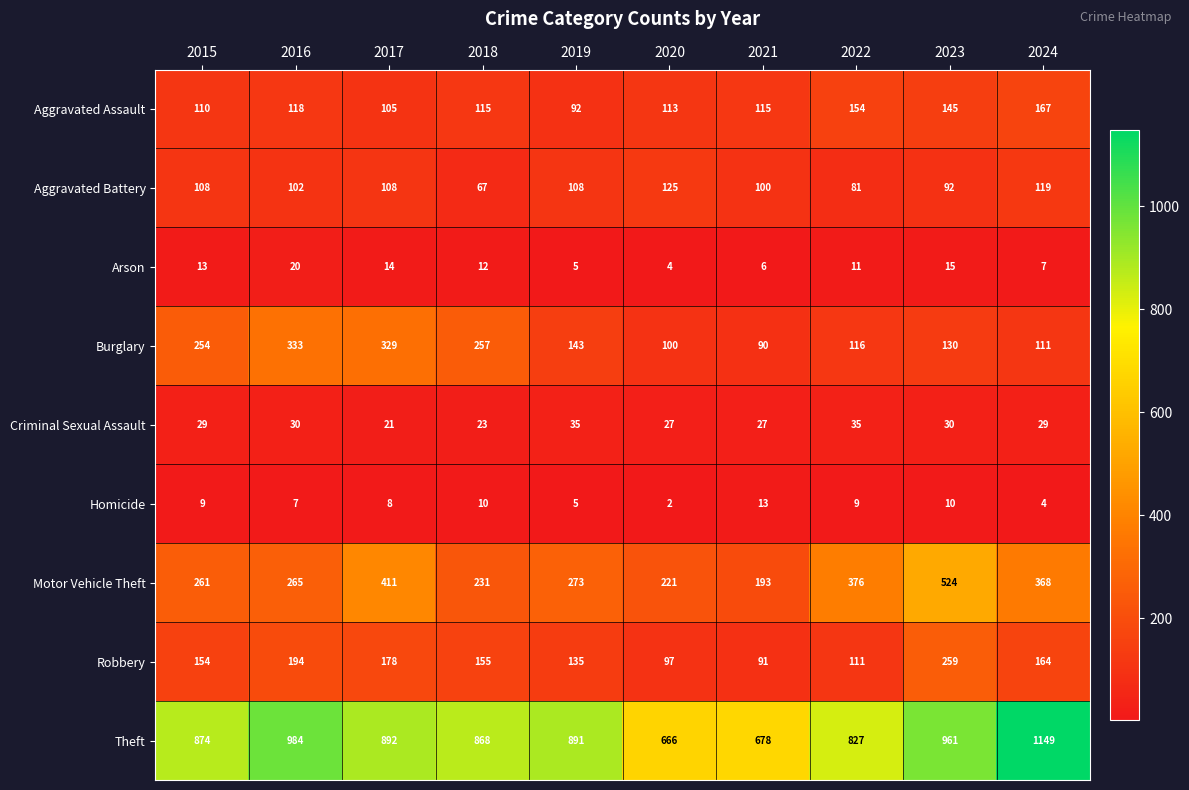

What is the average value of the Motor Vehicle Theft series?

312